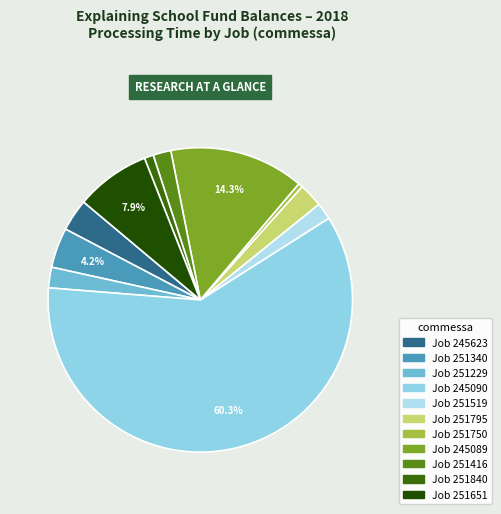

Is there a majority slice in this chart?

Yes